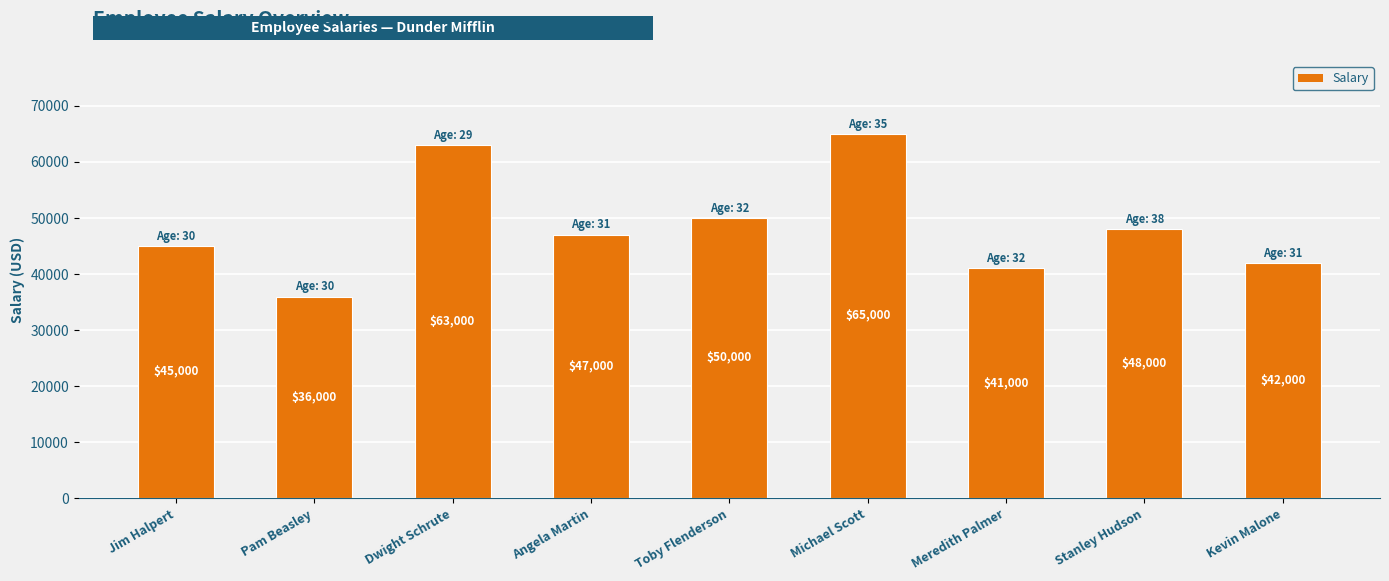

What is the label of the 2nd bar from the left?

Pam Beasley